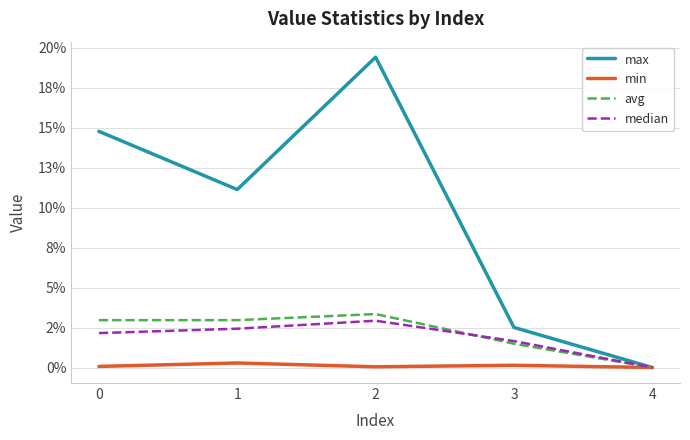

Count the min values in the range 0 to 1.

5